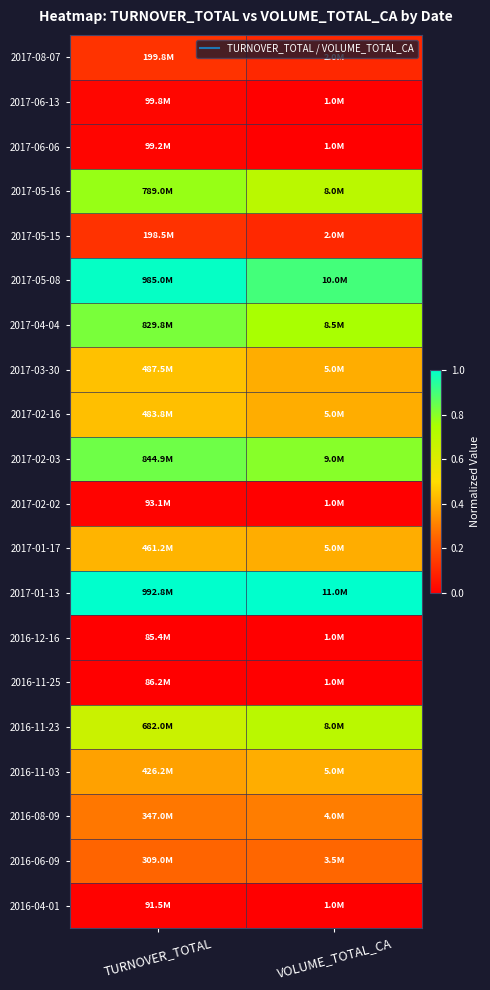

Rank the series at TURNOVER_TOTAL from highest to lowest value.

2017-01-13, 2017-05-08, 2017-02-03, 2017-04-04, 2017-05-16, 2016-11-23, 2017-03-30, 2017-02-16, 2017-01-17, 2016-11-03, 2016-08-09, 2016-06-09, 2017-08-07, 2017-05-15, 2017-06-13, 2017-06-06, 2017-02-02, 2016-04-01, 2016-11-25, 2016-12-16